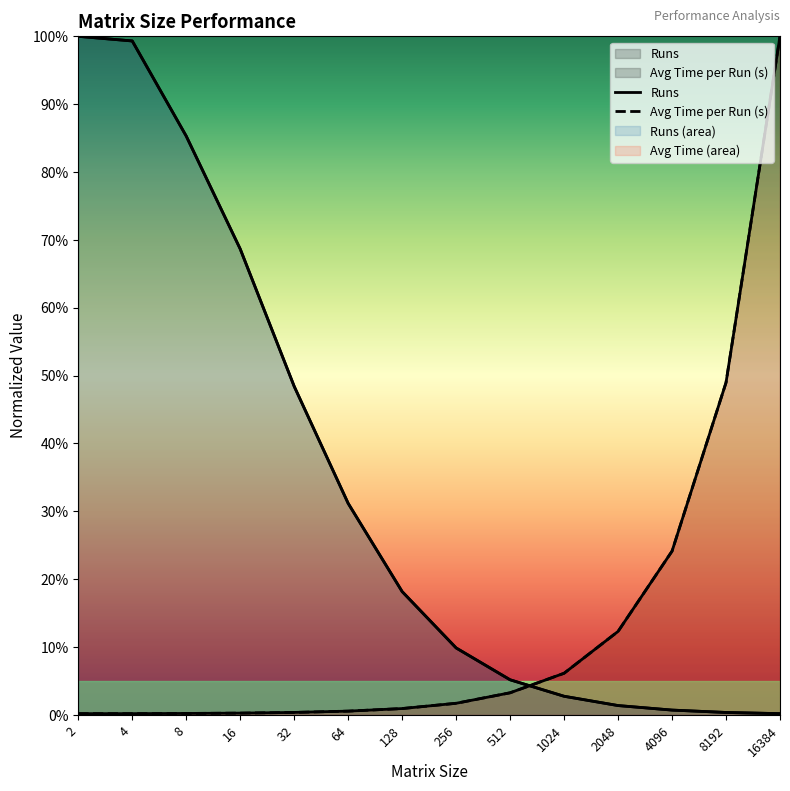

At which label is Runs closest to 0?

16384